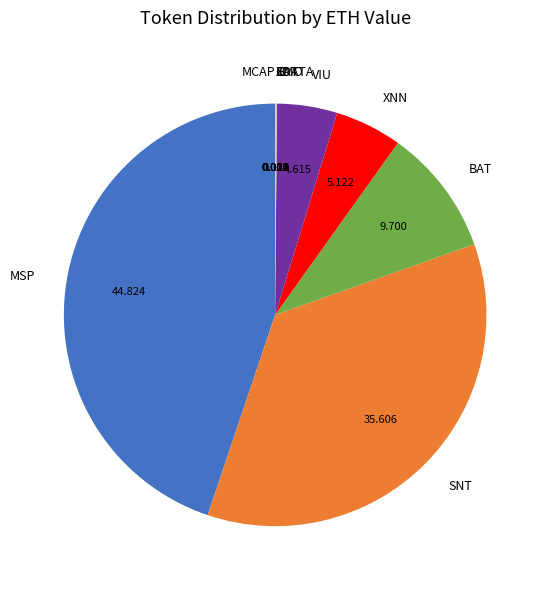

Does VIU represent more than half of the total?

No